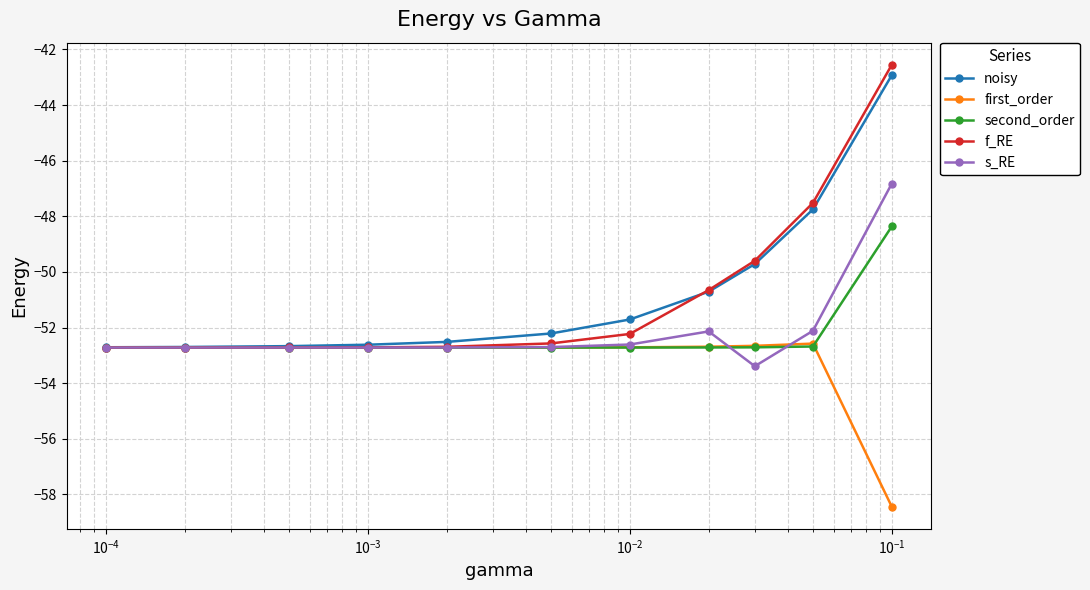

Which series has the widest spread of values?

f_RE